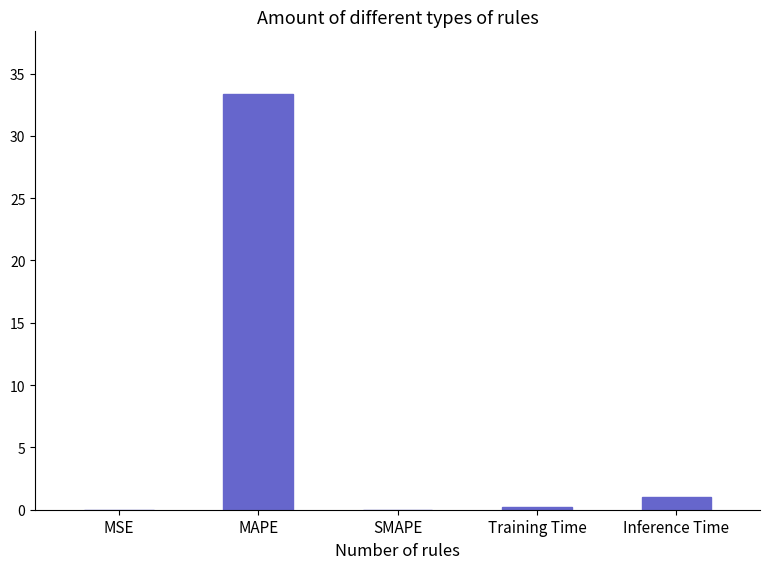

What is the approximate value at Inference Time?

1.0